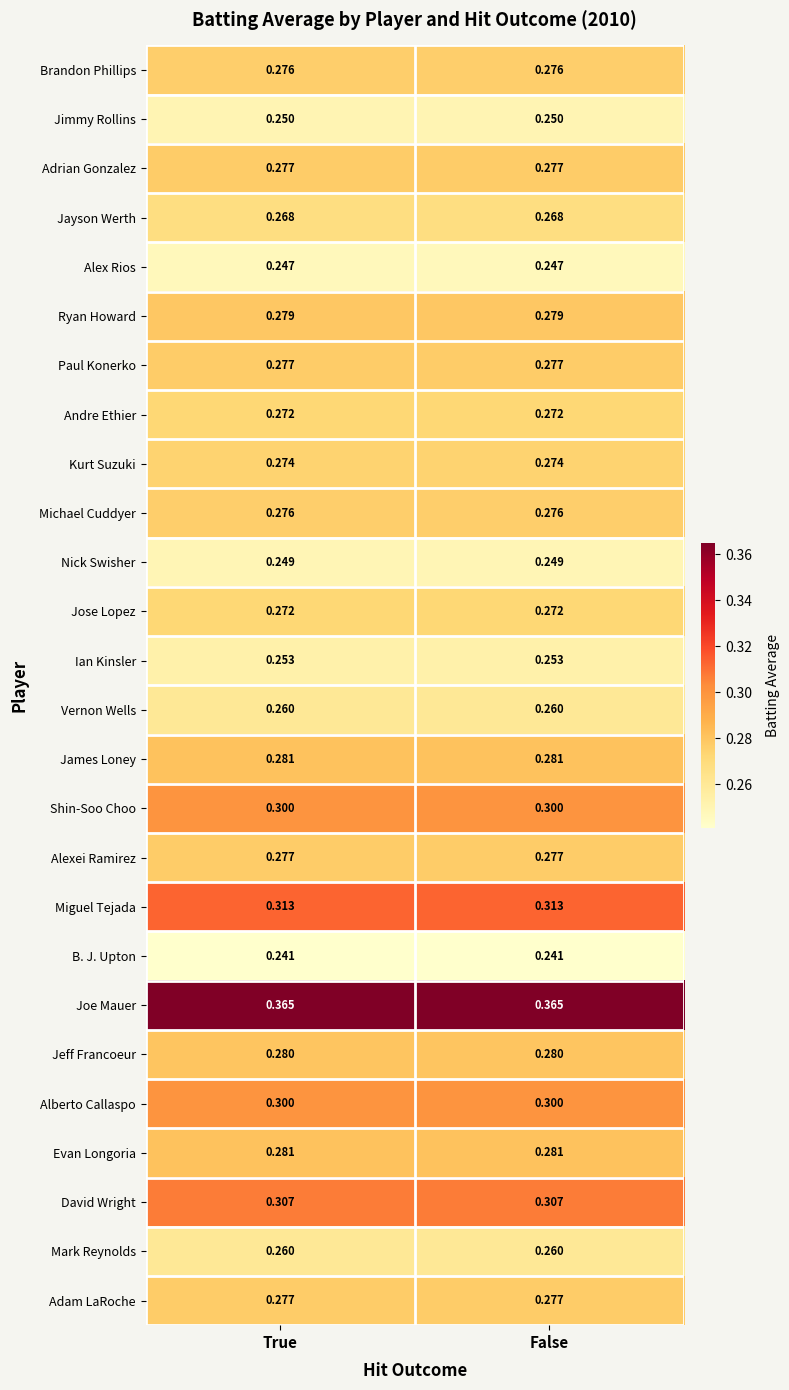

Is the value of Mark Reynolds at True greater than the value of Ian Kinsler at False?

Yes